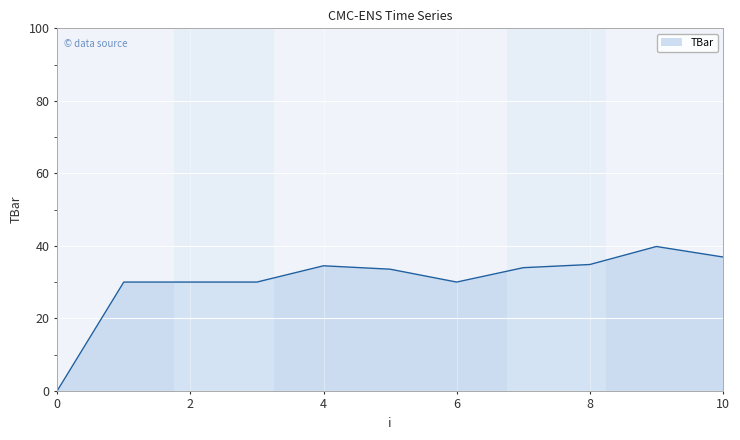

What is the greatest value displayed?

39.8